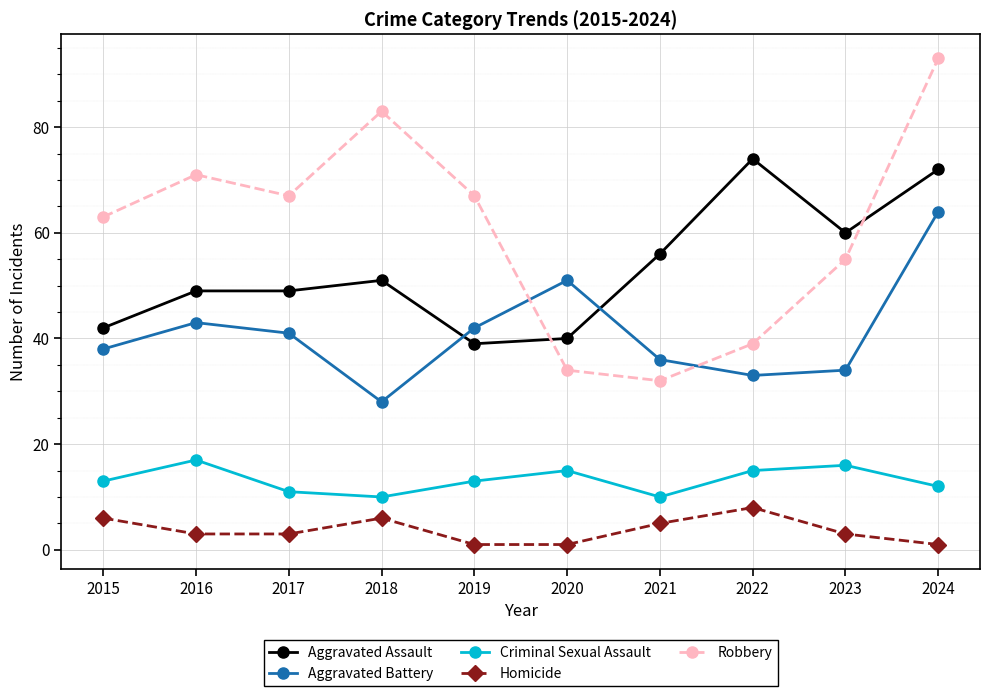

How many Criminal Sexual Assault values are between 11 and 15?

6